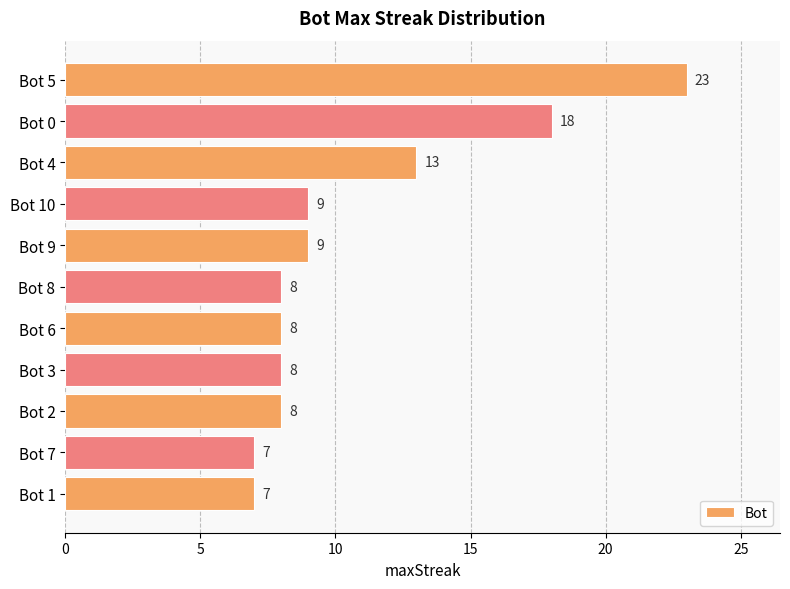

What is the label of the 8th bar from the bottom?

Bot 10